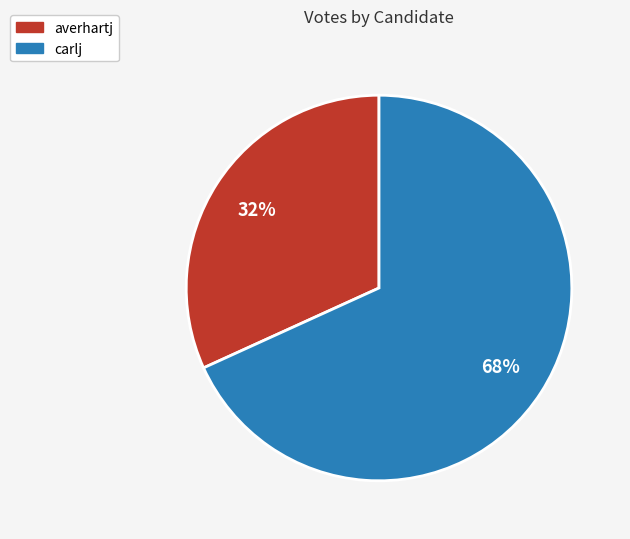

To the nearest percent, what percentage of the pie is averhartj?

32%